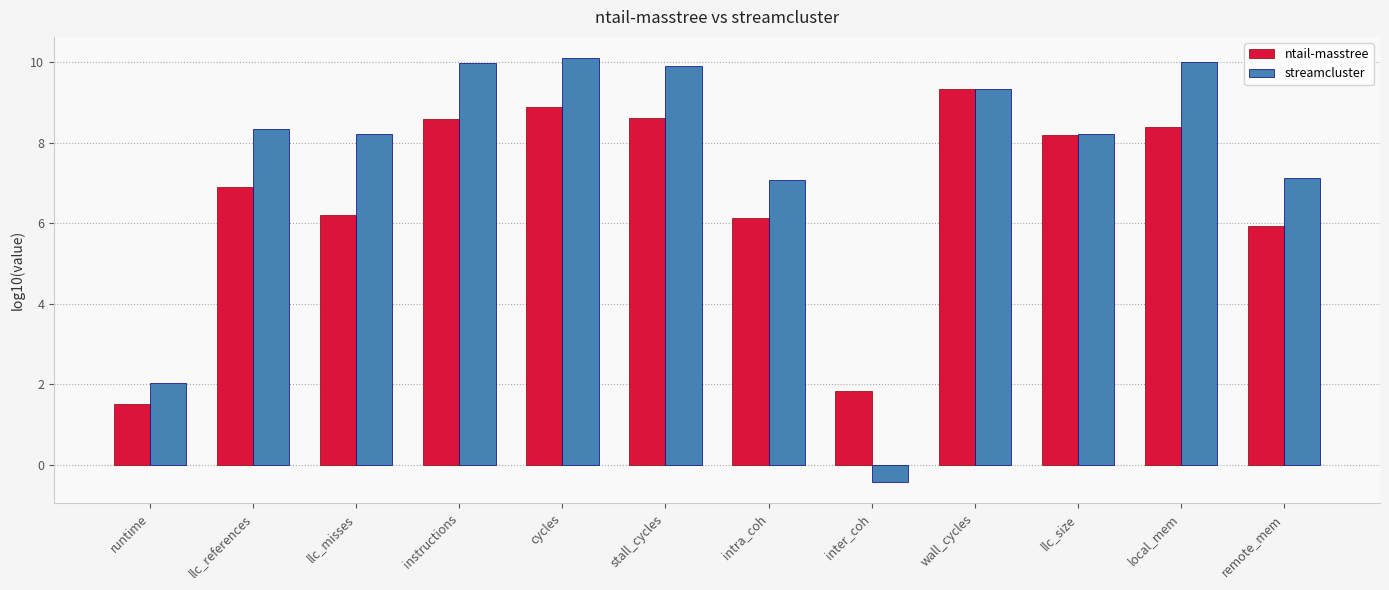

What position from the left is cycles?

5